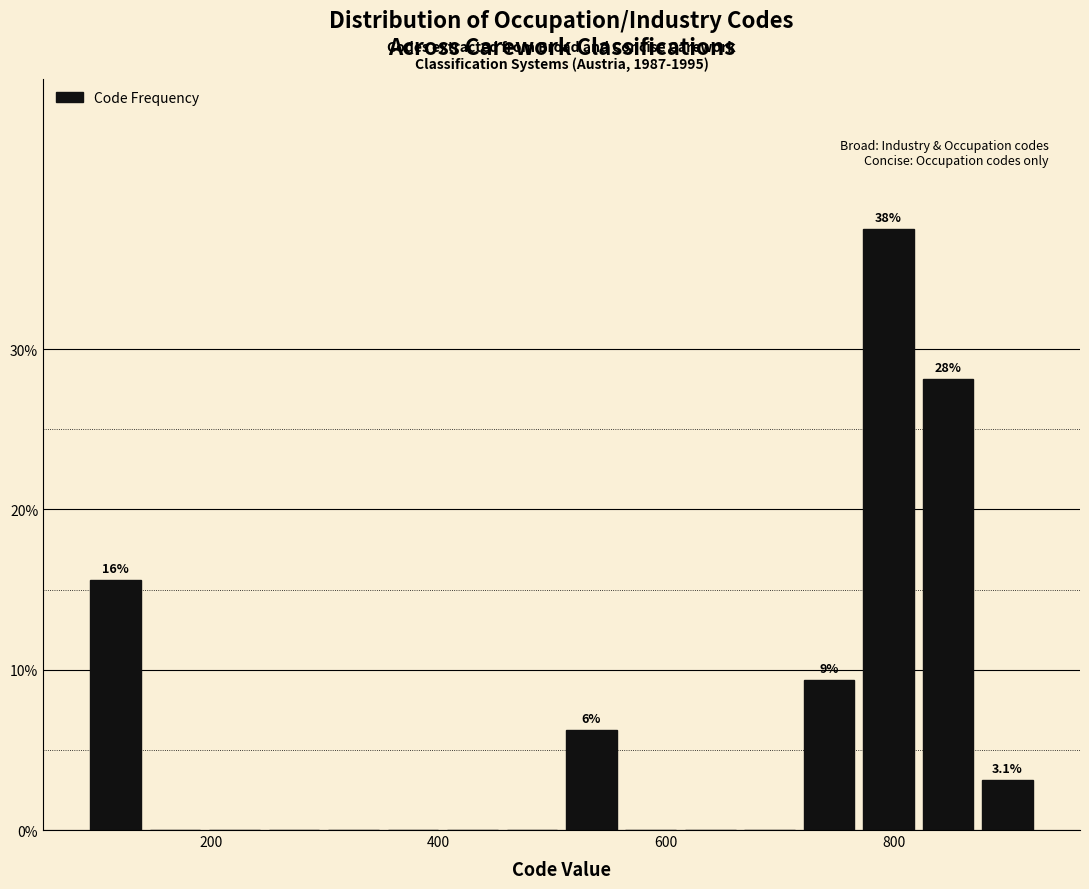

Read against the x-axis, roughly where is the centre of the tallest bar?

800